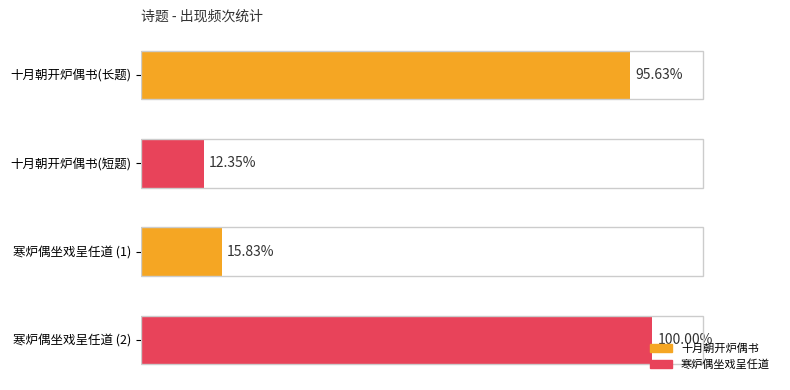

Does the chart contain any negative values?

No